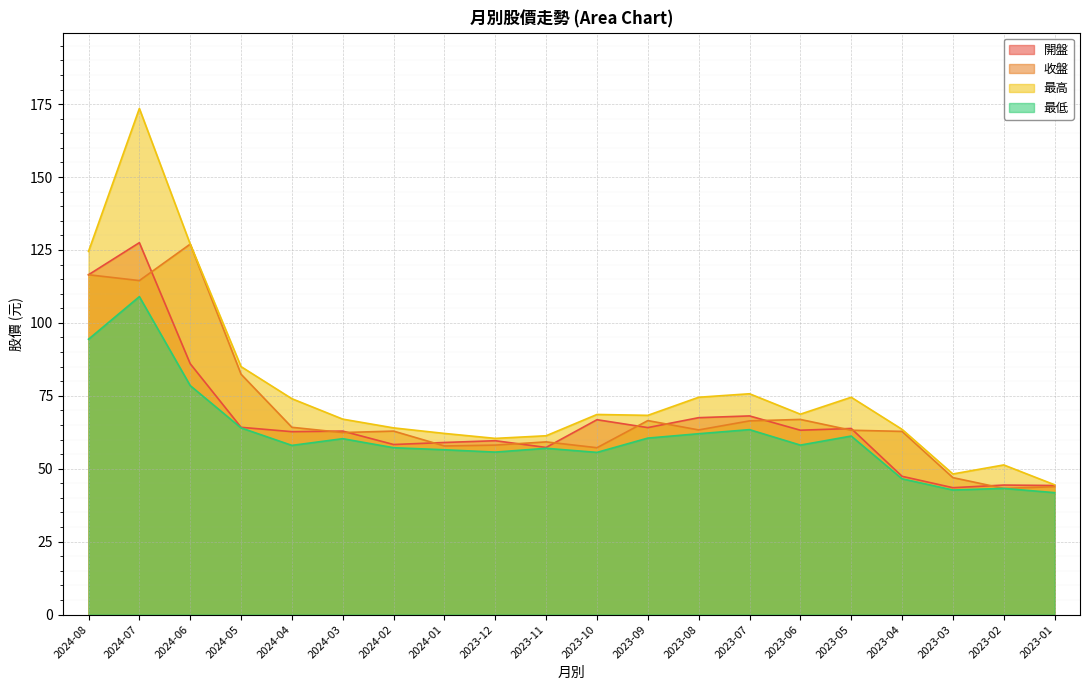

How many intersections are there between 開盤 and 收盤?

12